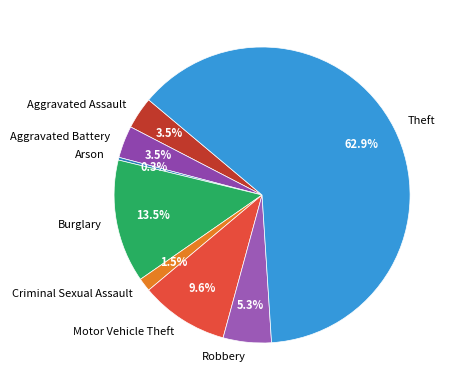

Between Aggravated Battery and Criminal Sexual Assault, which is larger?

Aggravated Battery